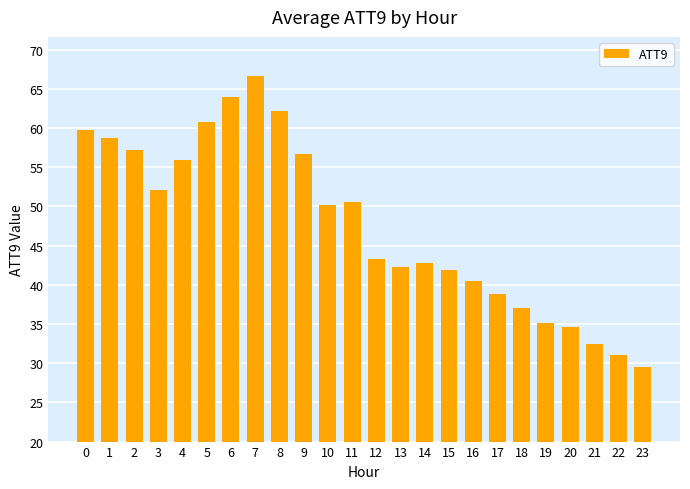

What is the sum of all values?

1144.0